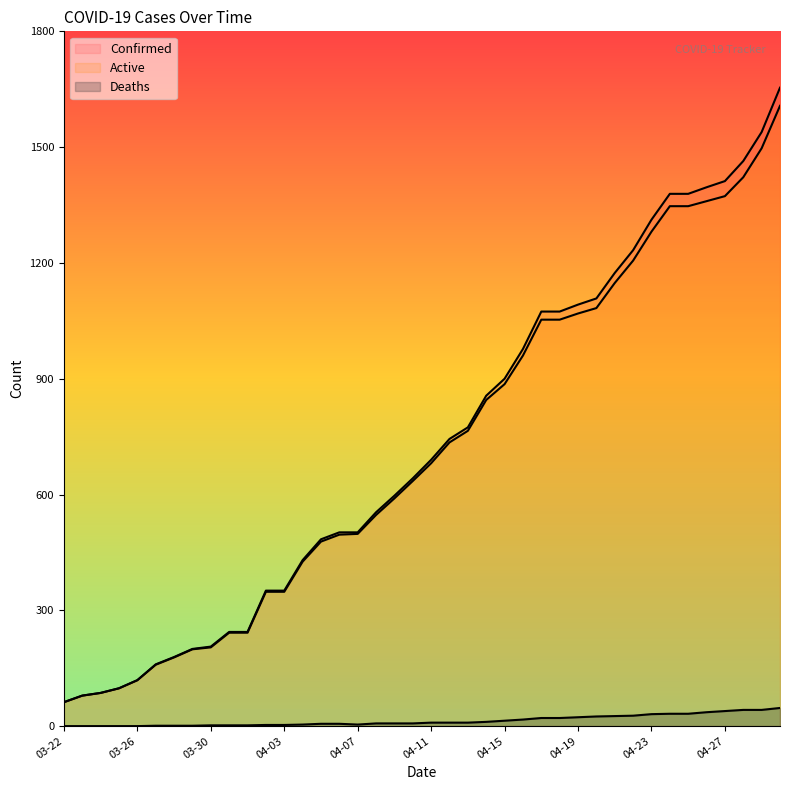

At how many categories does at least one series exceed 1067?

14